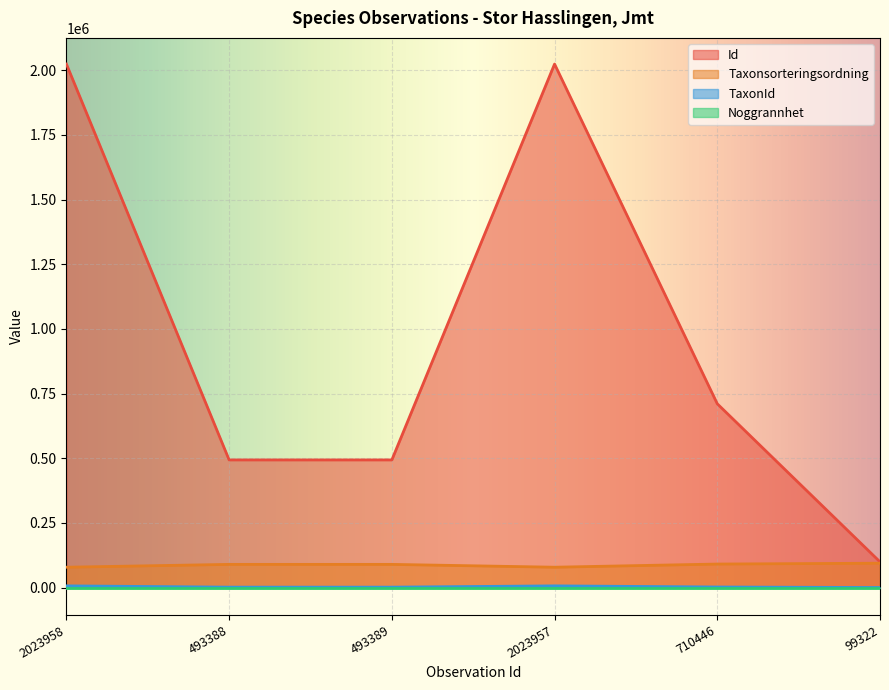

What is the maximum value shown in the chart?

2023958